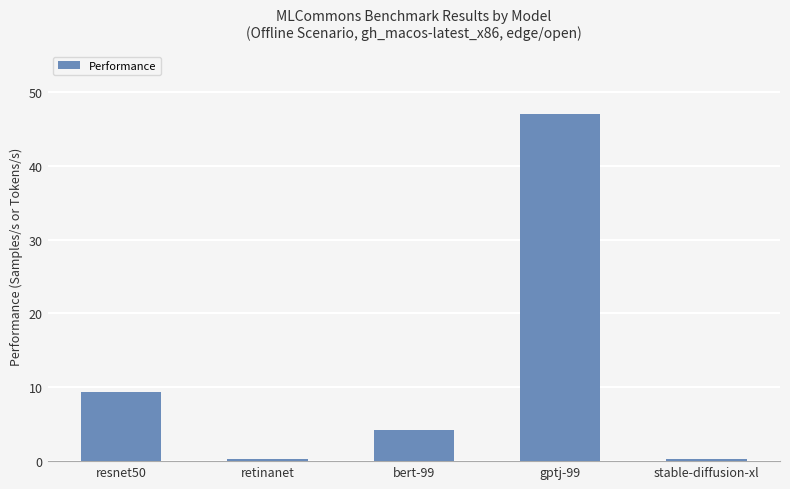

What is the change in value from resnet50 to bert-99?

-5.1